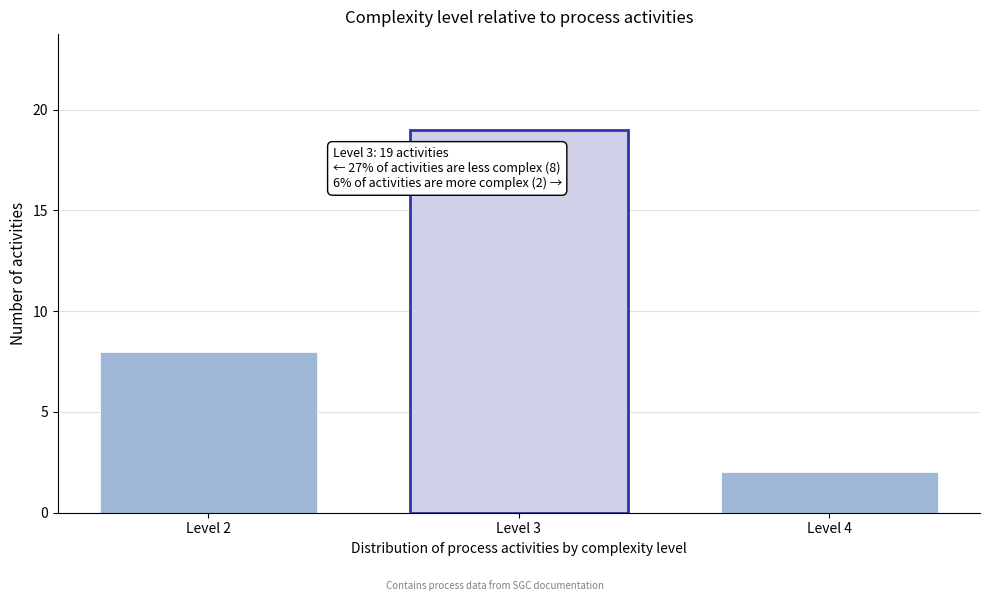

Reading left to right, transcribe all the data shown in this chart.

8	19	2